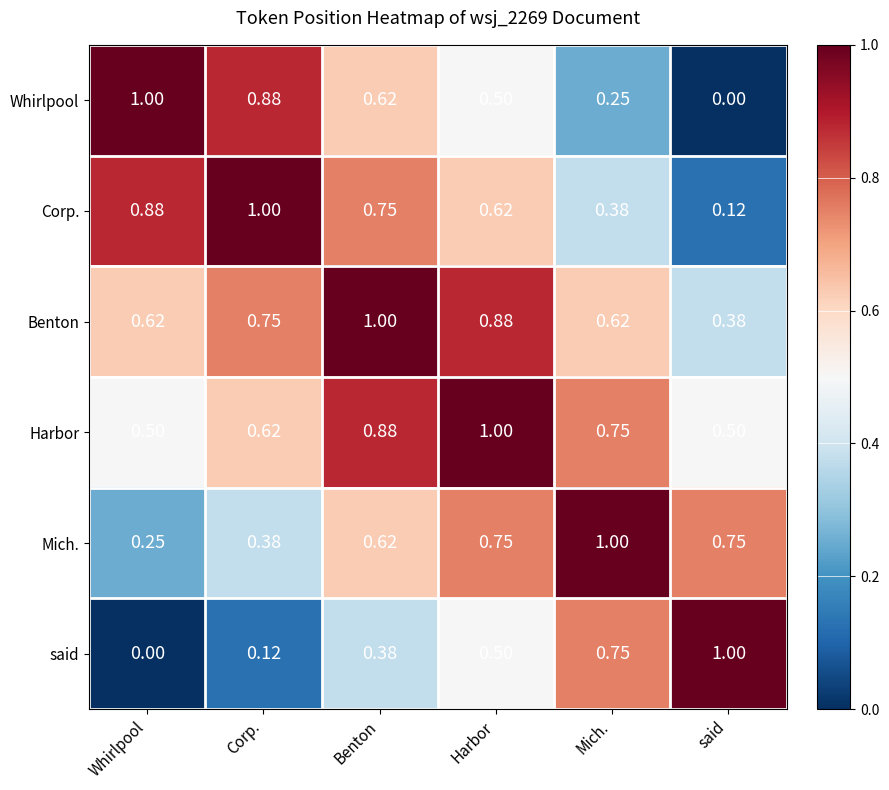

Is the value of Whirlpool at Whirlpool greater than the value of Corp. at Mich.?

Yes